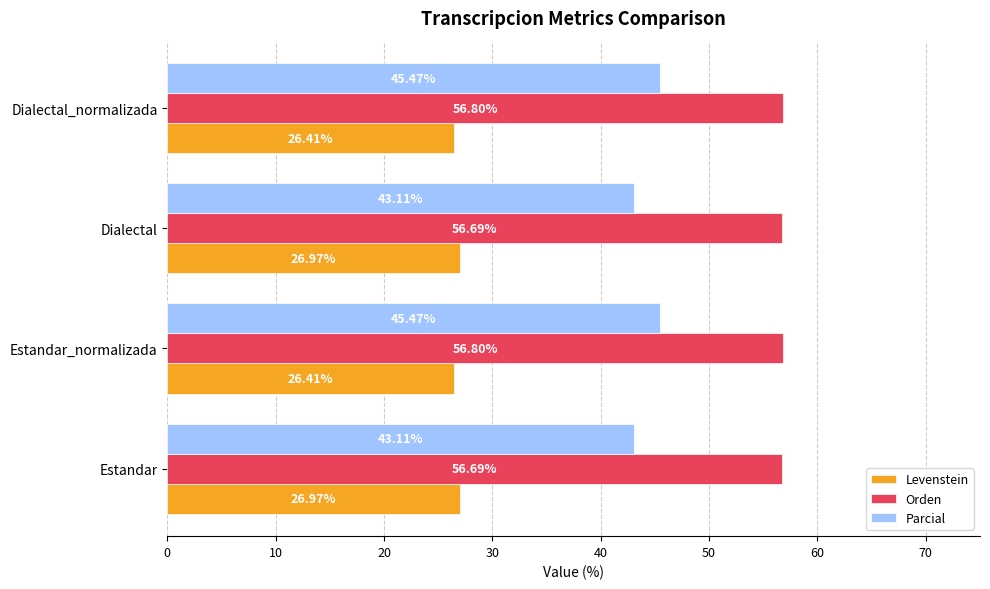

List the series in order of their overall mean, lowest first.

Levenstein, Parcial, Orden